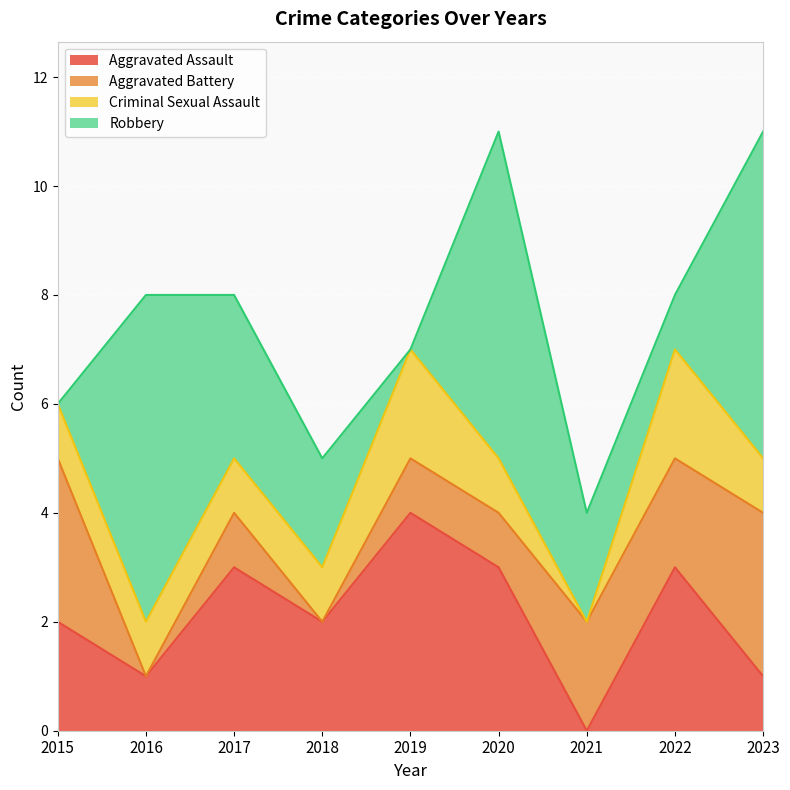

True or false: Criminal Sexual Assault and Aggravated Assault cross at least once.

False